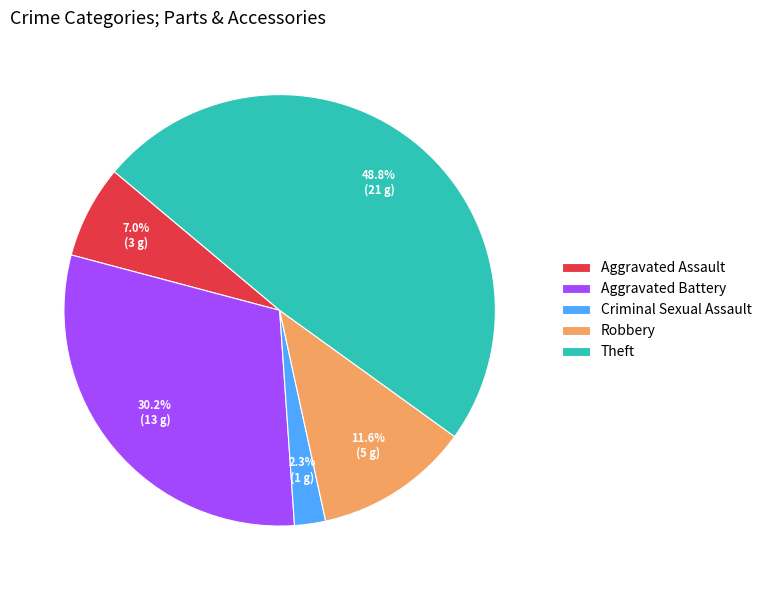

What is the ratio of the value at Aggravated Assault to the value at Robbery?

0.6